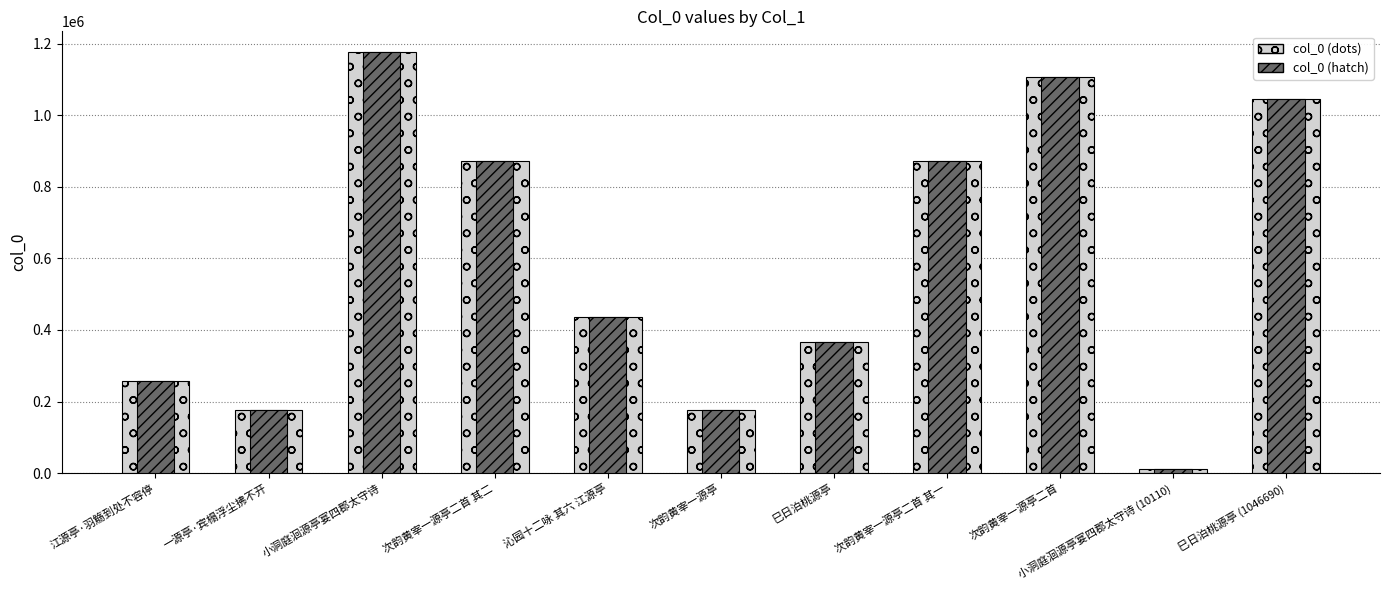

Which label corresponds to the largest value in the chart?

小洞庭洄源亭宴四郡太守诗